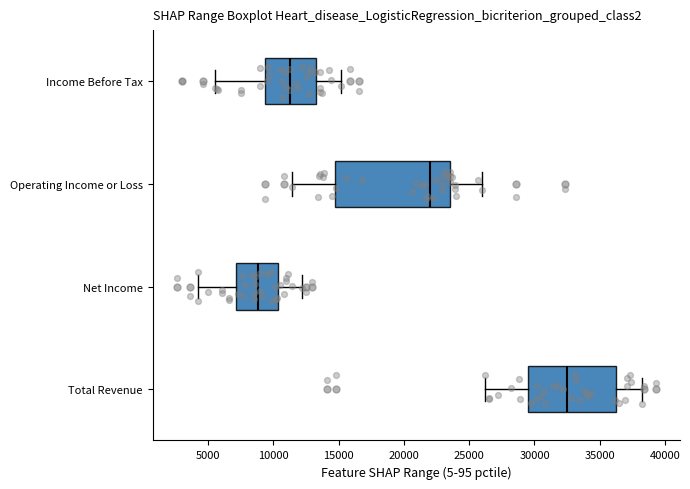

Which box is the widest, from its left edge to its right edge?

Operating Income or Loss